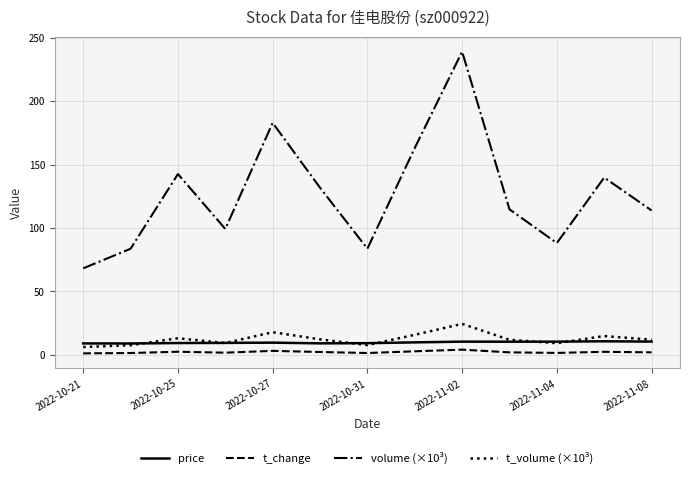

What is the difference between the maximum and minimum values in the t_volume (×10³) series?

18.3